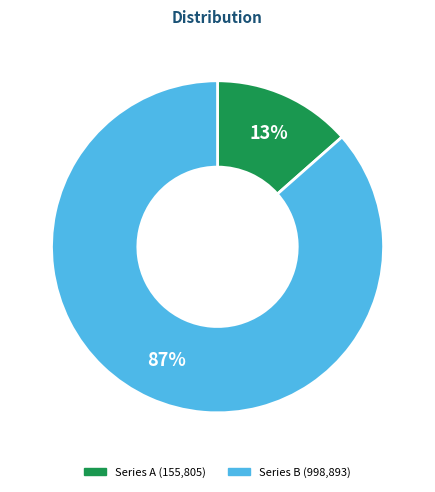

Is there any slice that represents more than half of the pie?

Yes